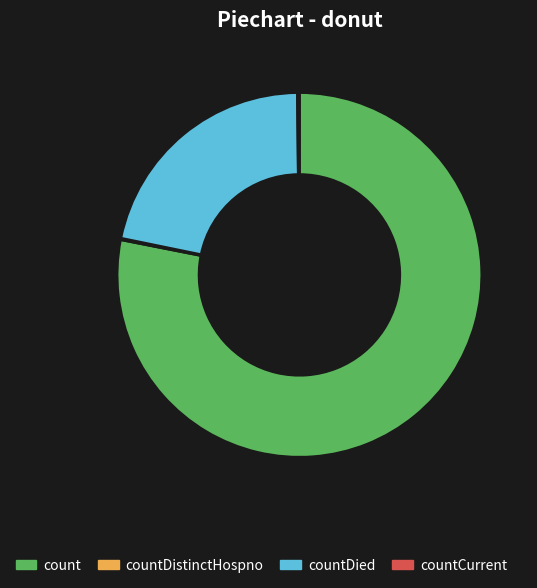

What is the largest slice in the pie chart?

count